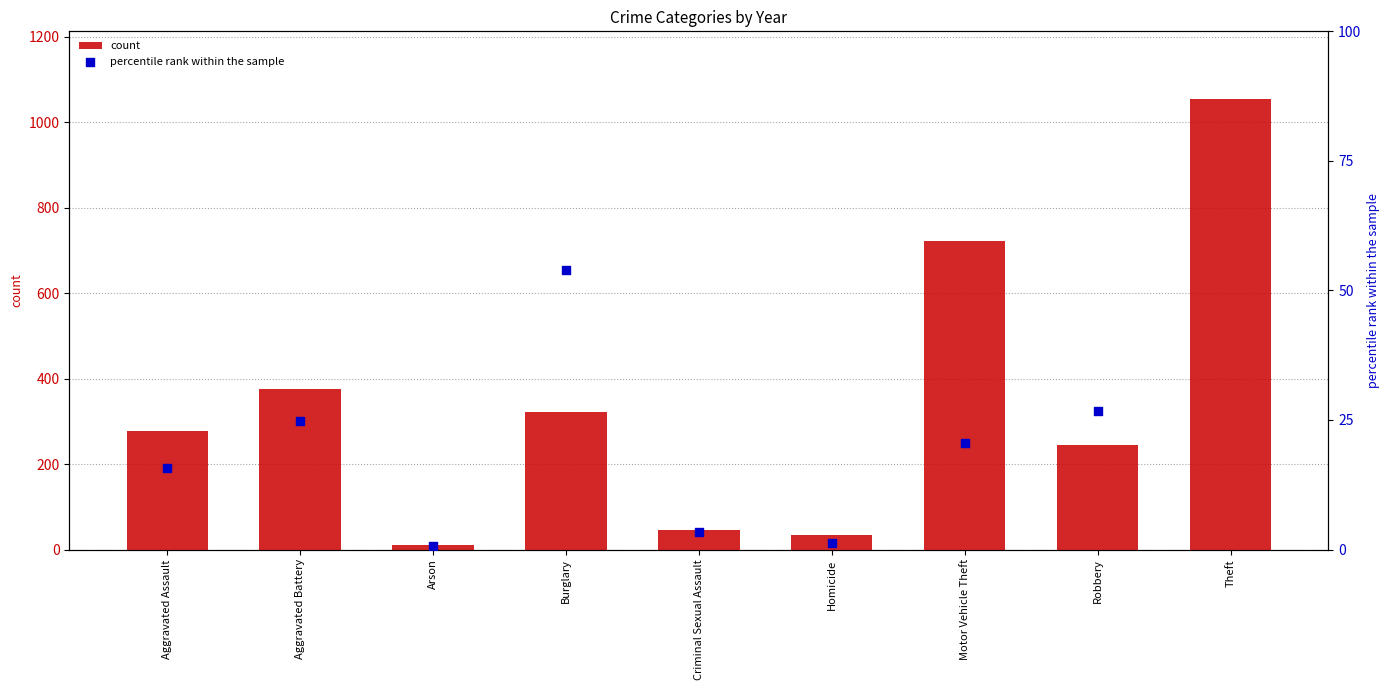

Which series contains the lowest Y value?

percentile rank within the sample